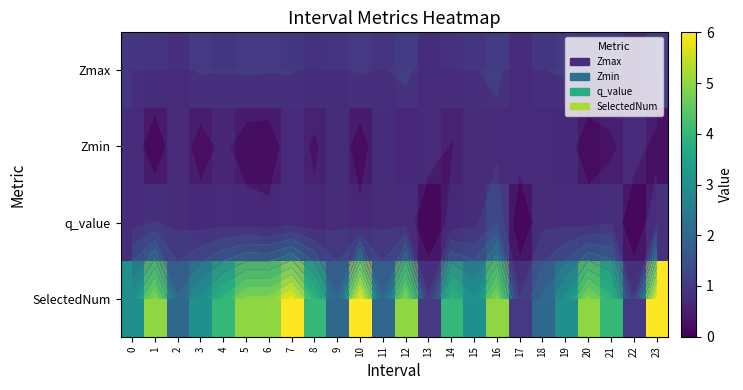

What is the total value across all series at 8?

5.9